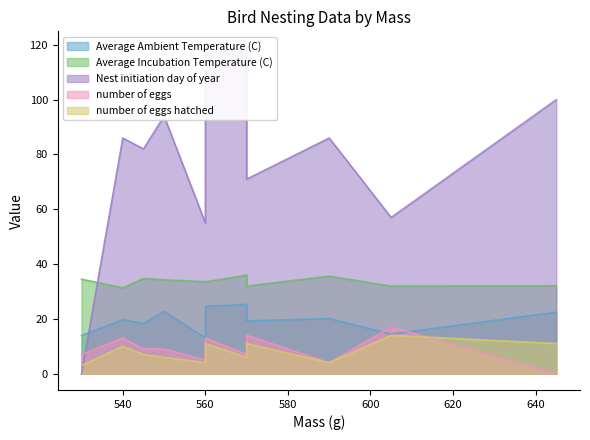

At which category is the sum across all series the highest?

560